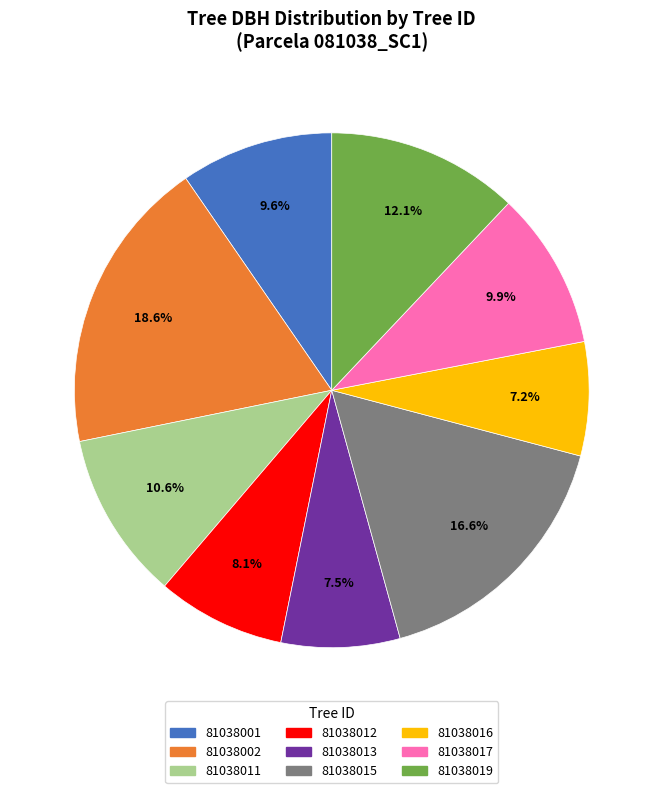

To the nearest percent, what is the combined percentage of 81038019 and 81038016?

19%